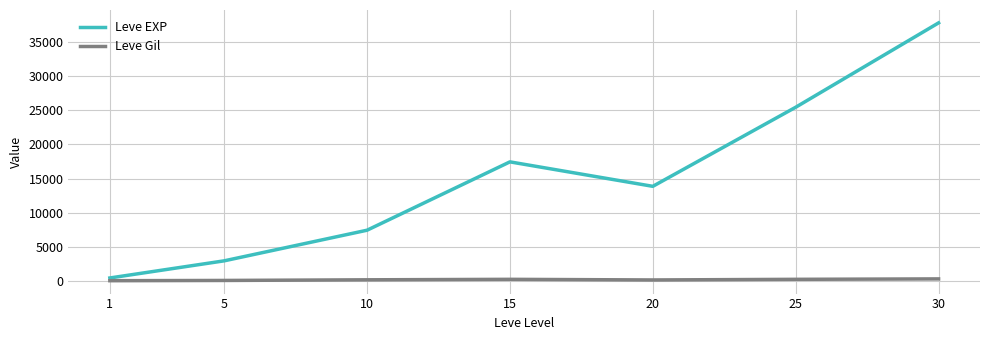

What is the greatest value displayed?

37715.0